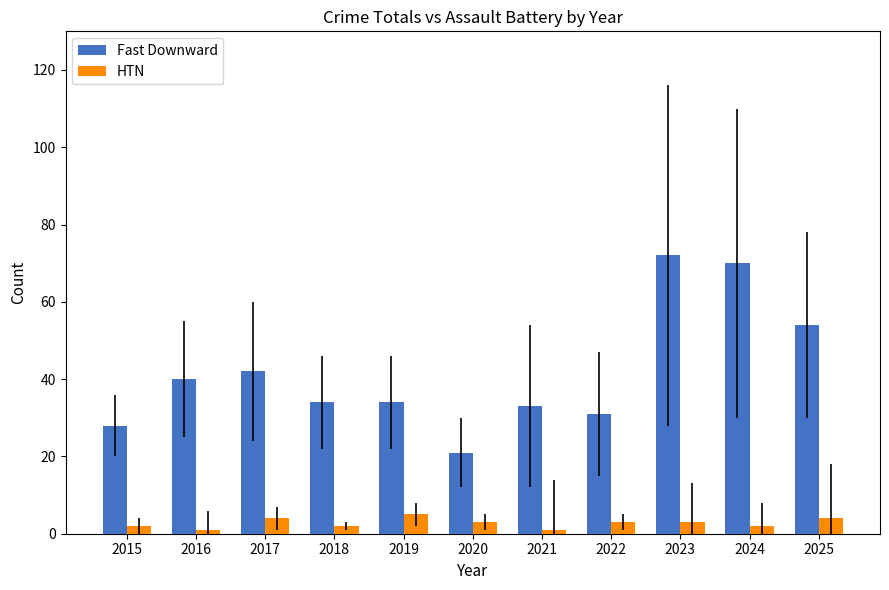

Rank the series at 2021 from highest to lowest value.

Fast Downward, HTN